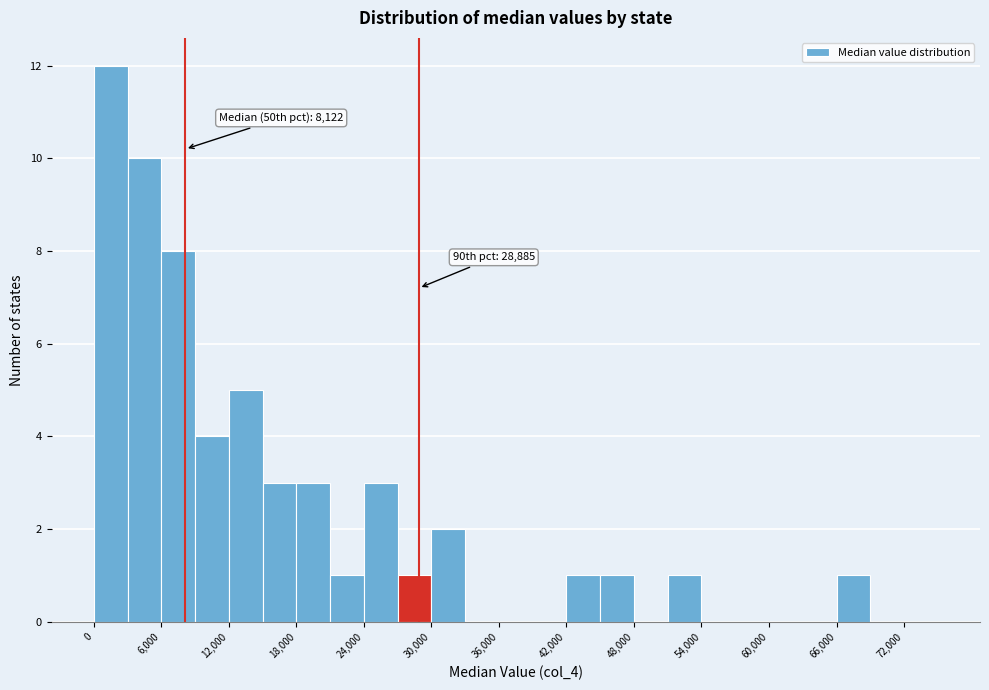

Around what value on the x-axis is the tallest bar? Give the approximate position of its centre, as read against the axis.

2000